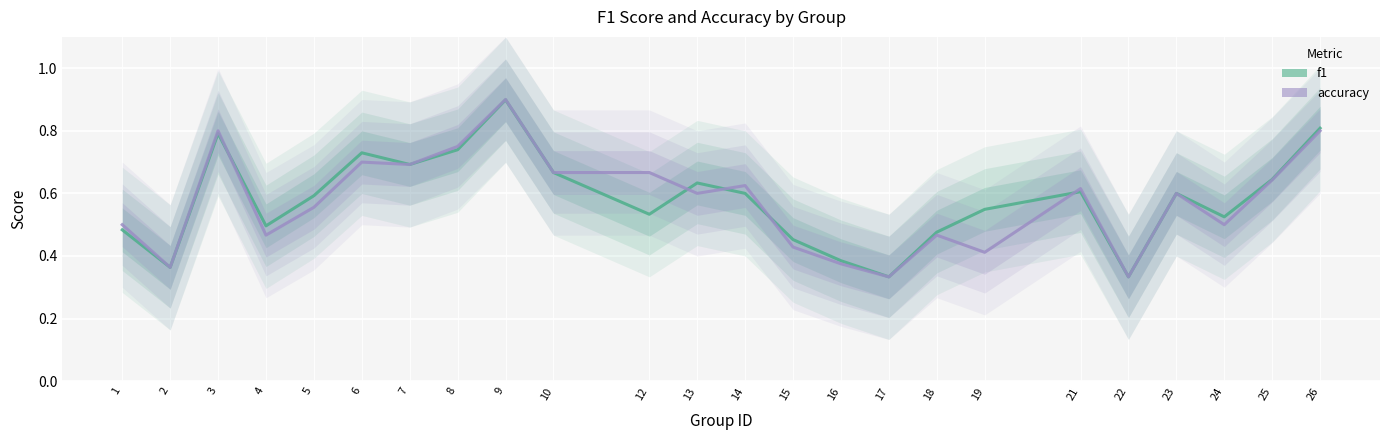

What is the difference between the maximum and minimum values in the accuracy series?

0.6